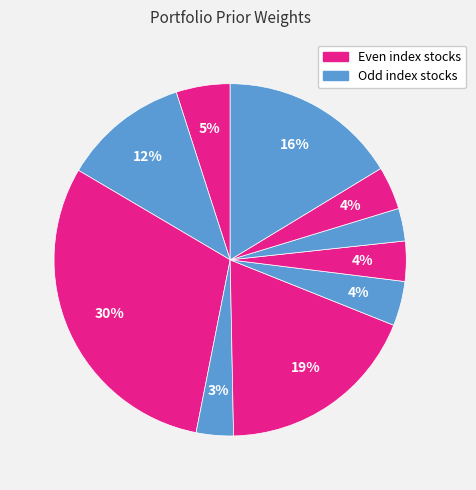

How many slices are in this pie chart?

10